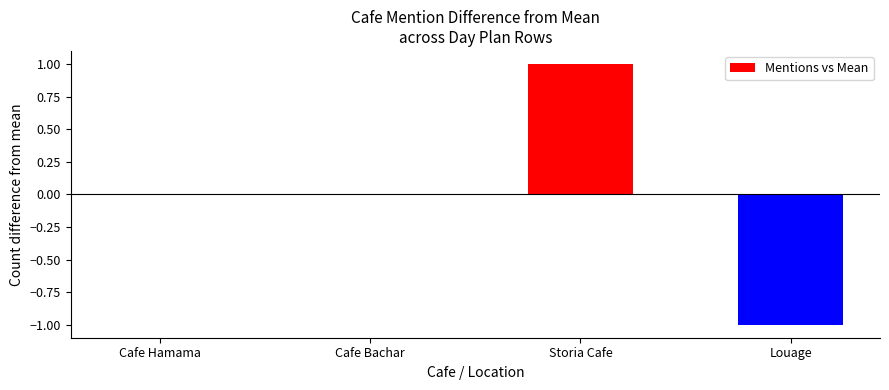

True or false: the data shows -1 at Louage.

True